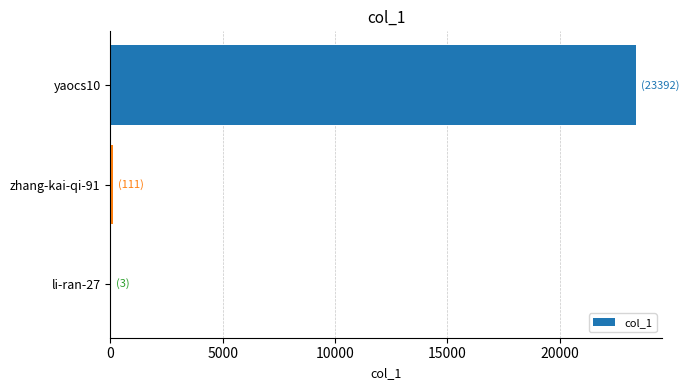

The value at yaocs10 is 15685. True or false?

False